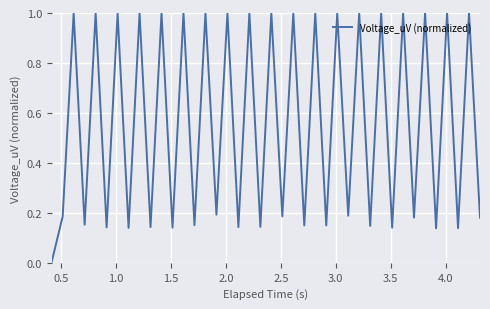

How many interior local valleys (lower than both neighbors) does the data have?

18